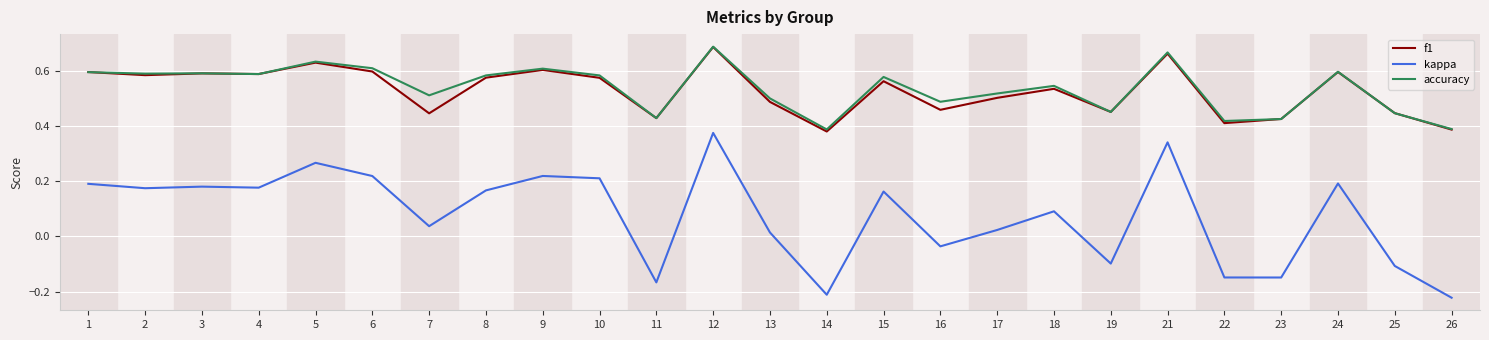

The accuracy series shows 0.6 at 19. True or false?

False